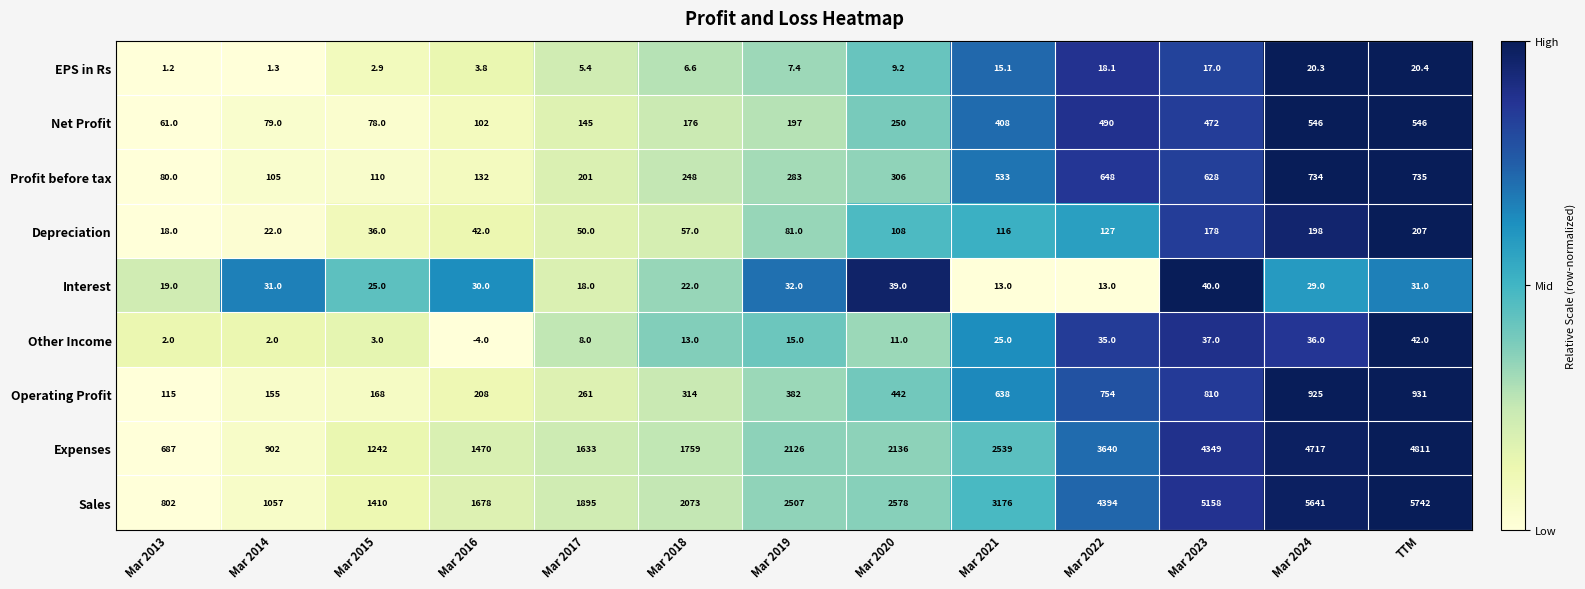

At which category is the sum across all series the highest?

TTM